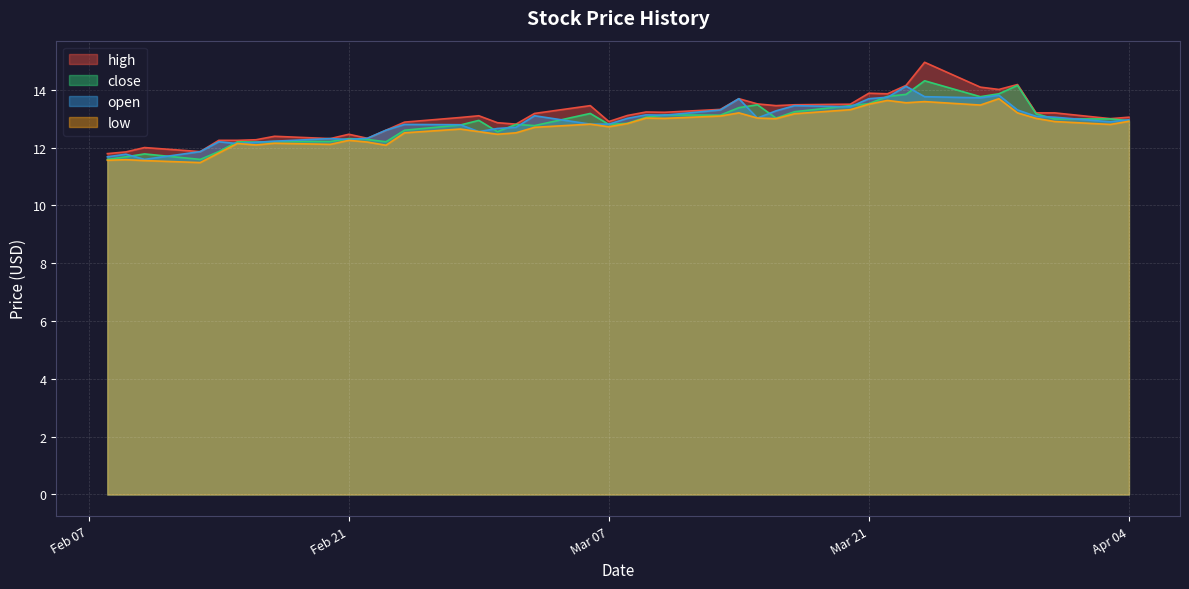

What is the minimum value for high?

11.8